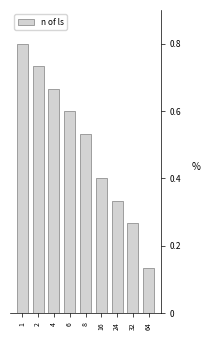

The value at 6 is 0.4. True or false?

False